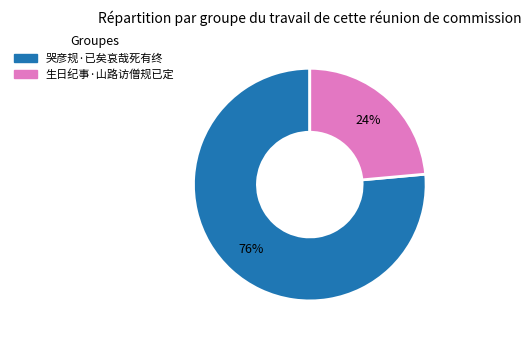

Does 生日纪事·山路访僧规已定 represent more than half of the total?

No